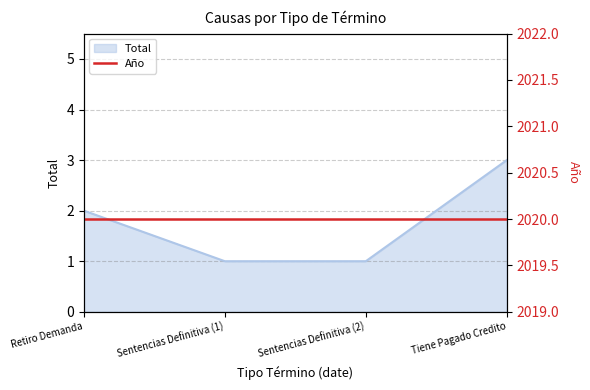

Reading left to right, what are all the values shown in this chart?

2	1	1	3